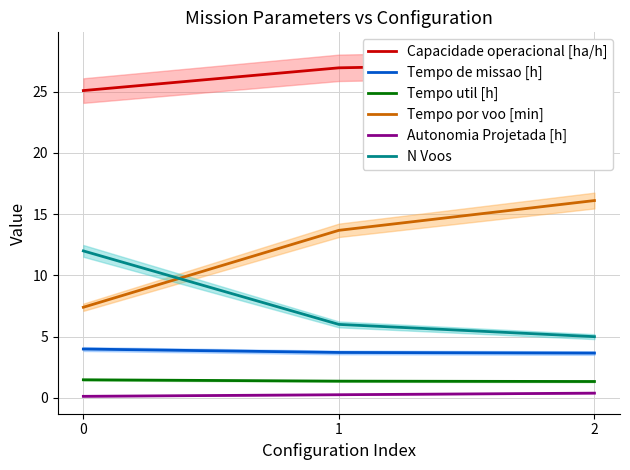

What is the value of the N Voos point at the 1st from the left?

12.0